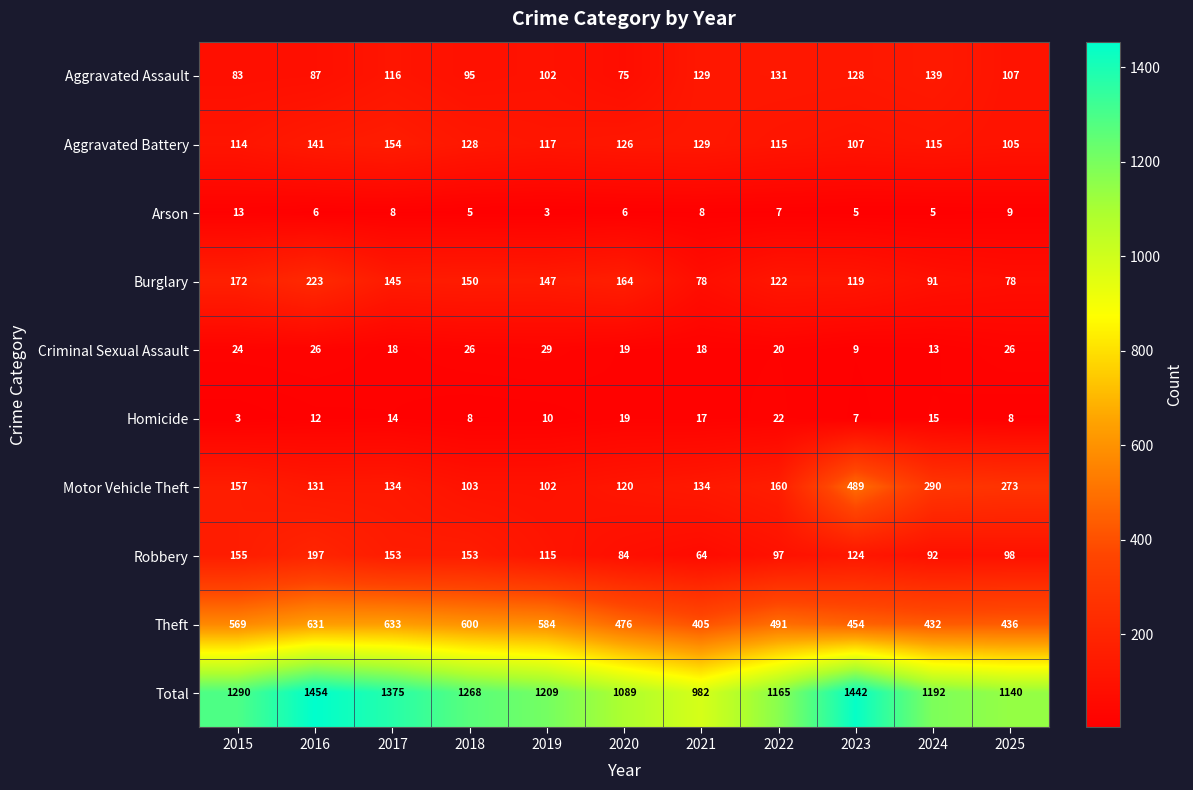

Is it true that Aggravated Assault equals 102 at 2019?

True